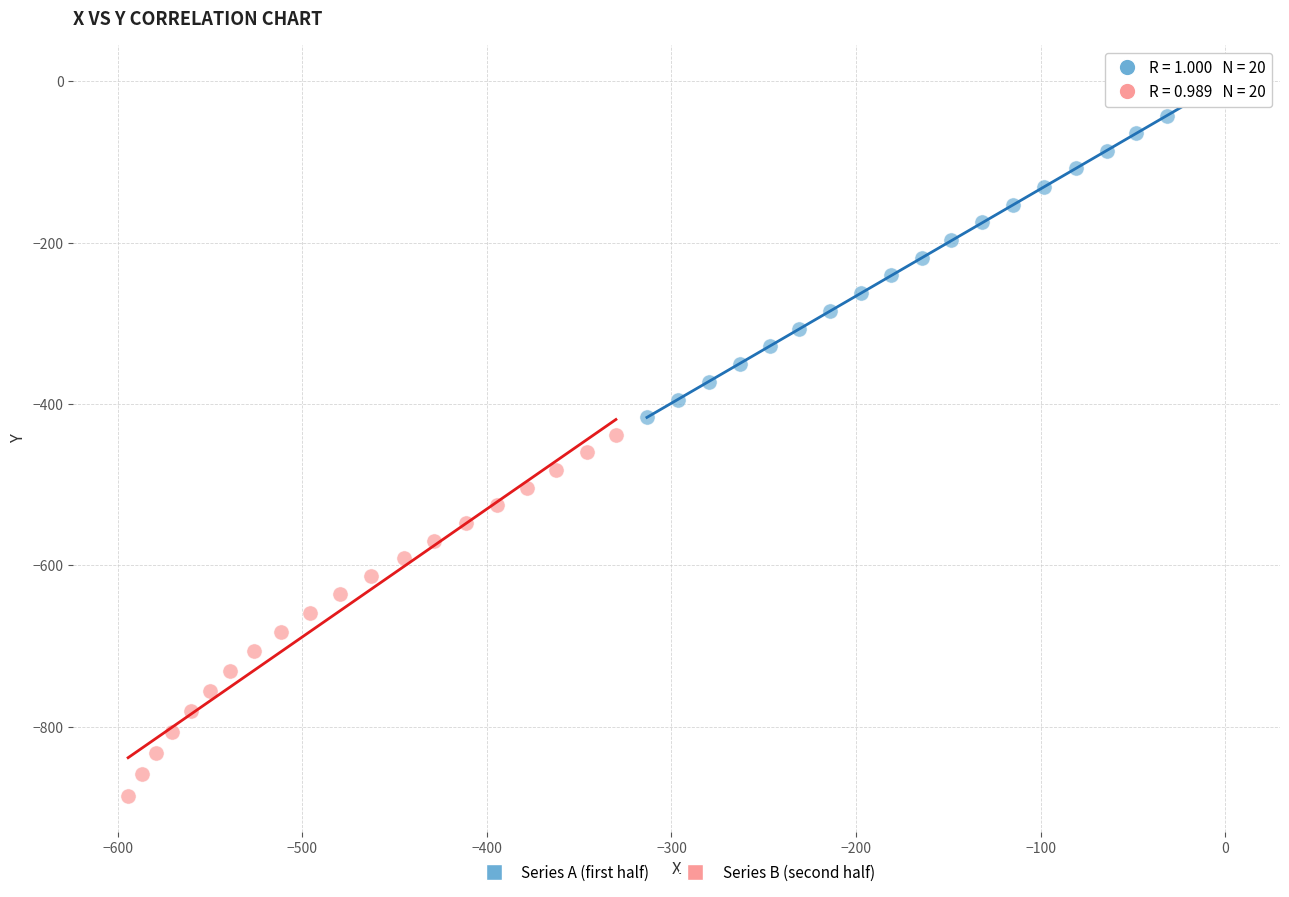

Which series contains the lowest Y value?

Series B (second half)